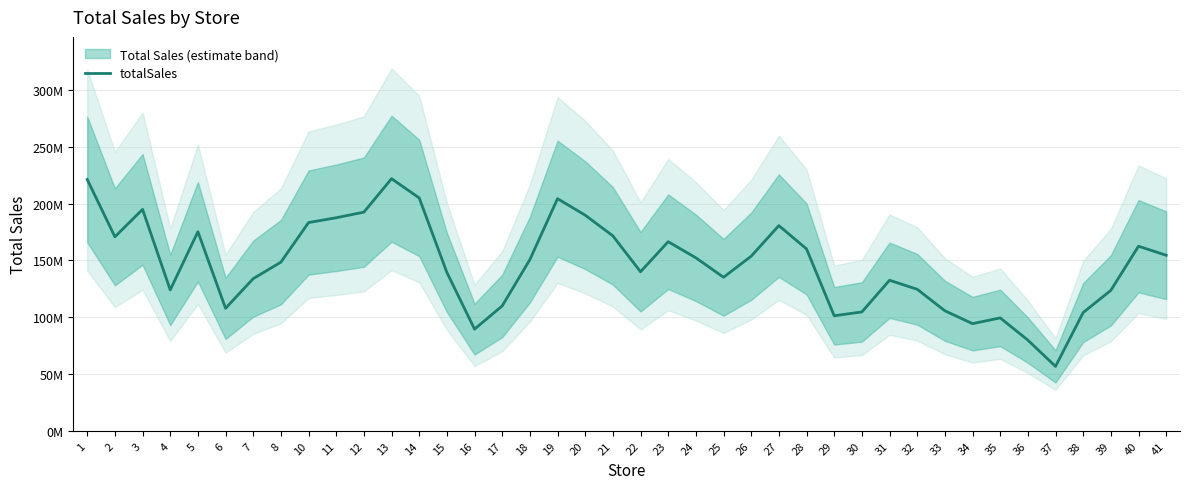

What is the value of the 2nd point from the left?

170825417.0